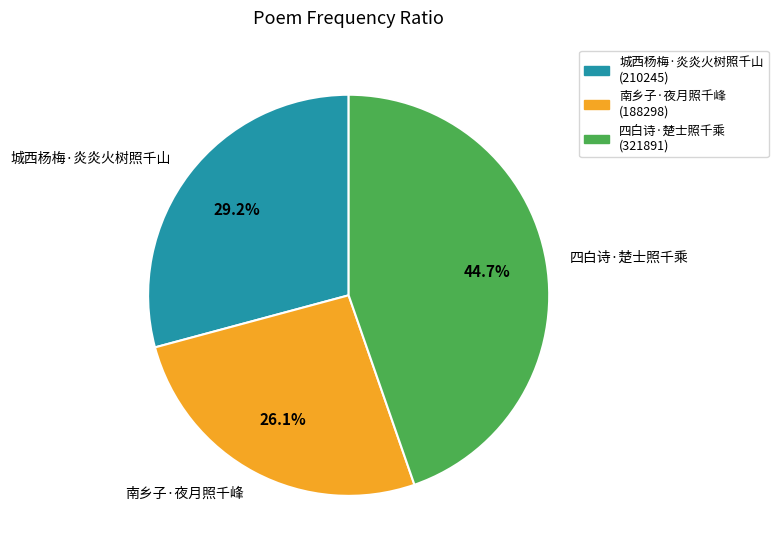

Rank the categories by value from lowest to highest.

南乡子·夜月照千峰, 城西杨梅·炎炎火树照千山, 四白诗·楚士照千乘